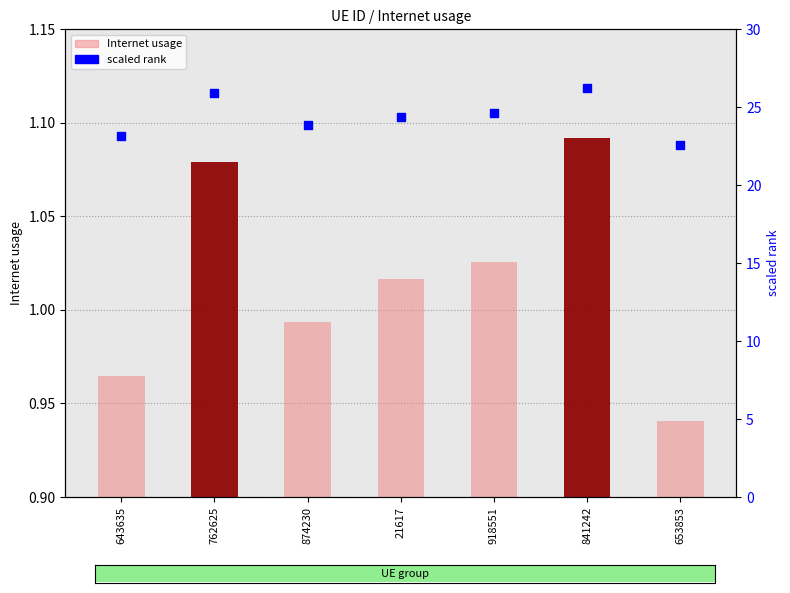

What are all the series names shown in the legend?

Internet usage (light), scaled rank